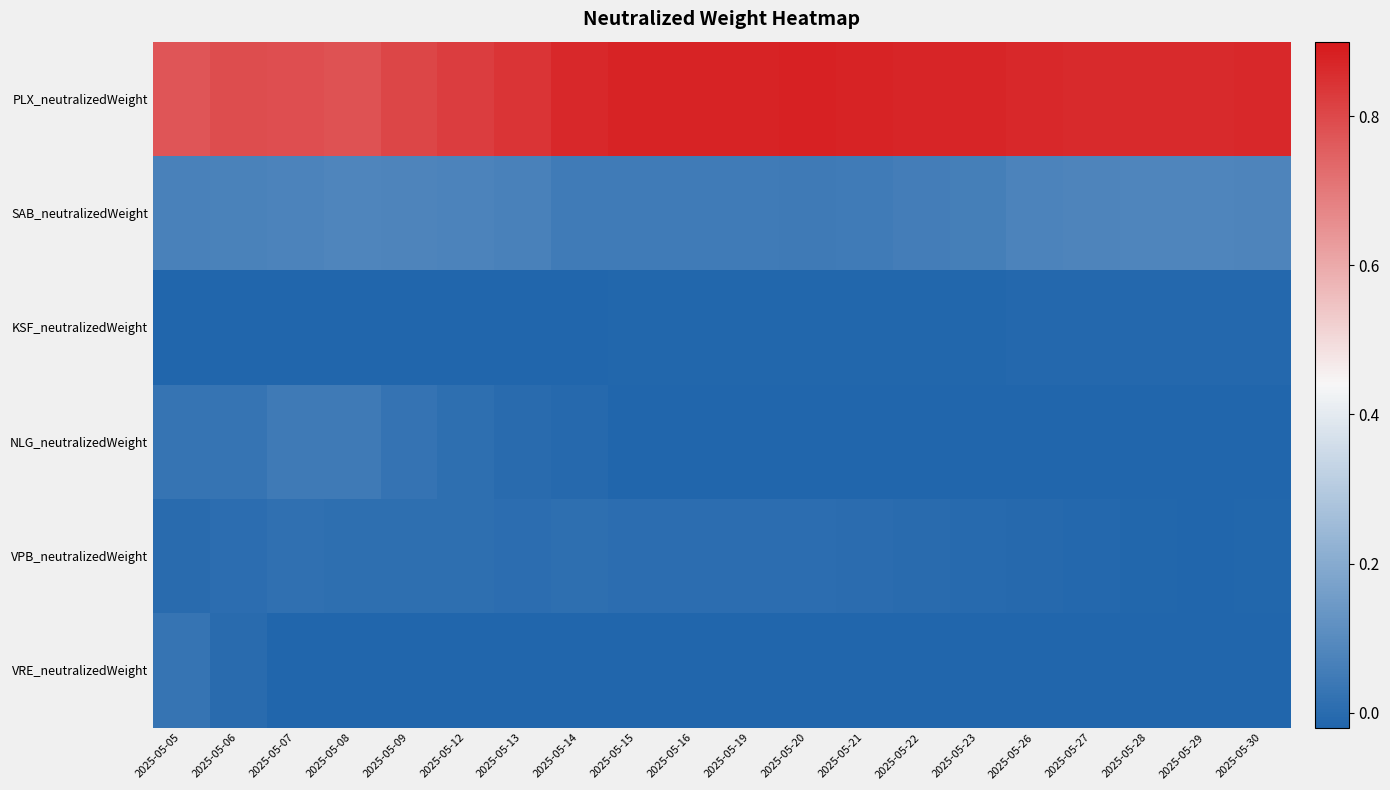

Reading right to left, what are all the values shown in this chart?

PLX_neutralizedWeight: 2025-05-30=0.9	2025-05-29=0.9	2025-05-28=0.9	2025-05-27=0.9	2025-05-26=0.9	2025-05-23=0.9	2025-05-22=0.9	2025-05-21=0.9	2025-05-20=0.9	2025-05-19=0.9	2025-05-16=0.9	2025-05-15=0.9	2025-05-14=0.9	2025-05-13=0.8	2025-05-12=0.8	2025-05-09=0.8	2025-05-08=0.8	2025-05-07=0.8	2025-05-06=0.8	2025-05-05=0.8
SAB_neutralizedWeight: 2025-05-30=0.1	2025-05-29=0.1	2025-05-28=0.1	2025-05-27=0.1	2025-05-26=0.1	2025-05-23=0.1	2025-05-22=0.1	2025-05-21=0.1	2025-05-20=0.0	2025-05-19=0.0	2025-05-16=0.1	2025-05-15=0.1	2025-05-14=0.1	2025-05-13=0.1	2025-05-12=0.1	2025-05-09=0.1	2025-05-08=0.1	2025-05-07=0.1	2025-05-06=0.1	2025-05-05=0.1
KSF_neutralizedWeight: 2025-05-30=-0.0	2025-05-29=-0.0	2025-05-28=-0.0	2025-05-27=-0.0	2025-05-26=-0.0	2025-05-23=-0.0	2025-05-22=-0.0	2025-05-21=-0.0	2025-05-20=-0.0	2025-05-19=-0.0	2025-05-16=-0.0	2025-05-15=-0.0	2025-05-14=-0.0	2025-05-13=-0.0	2025-05-12=-0.0	2025-05-09=-0.0	2025-05-08=-0.0	2025-05-07=-0.0	2025-05-06=-0.0	2025-05-05=-0.0
NLG_neutralizedWeight: 2025-05-30=-0.0	2025-05-29=-0.0	2025-05-28=-0.0	2025-05-27=-0.0	2025-05-26=-0.0	2025-05-23=-0.0	2025-05-22=-0.0	2025-05-21=-0.0	2025-05-20=-0.0	2025-05-19=-0.0	2025-05-16=-0.0	2025-05-15=-0.0	2025-05-14=-0.0	2025-05-13=-0.0	2025-05-12=0.0	2025-05-09=0.0	2025-05-08=0.0	2025-05-07=0.0	2025-05-06=0.0	2025-05-05=0.0
VPB_neutralizedWeight: 2025-05-30=-0.0	2025-05-29=-0.0	2025-05-28=-0.0	2025-05-27=-0.0	2025-05-26=-0.0	2025-05-23=-0.0	2025-05-22=0.0	2025-05-21=0.0	2025-05-20=0.0	2025-05-19=0.0	2025-05-16=0.0	2025-05-15=0.0	2025-05-14=0.0	2025-05-13=0.0	2025-05-12=0.0	2025-05-09=0.0	2025-05-08=0.0	2025-05-07=0.0	2025-05-06=0.0	2025-05-05=0.0
VRE_neutralizedWeight: 2025-05-30=-0.0	2025-05-29=-0.0	2025-05-28=-0.0	2025-05-27=-0.0	2025-05-26=-0.0	2025-05-23=-0.0	2025-05-22=-0.0	2025-05-21=-0.0	2025-05-20=-0.0	2025-05-19=-0.0	2025-05-16=-0.0	2025-05-15=-0.0	2025-05-14=-0.0	2025-05-13=-0.0	2025-05-12=-0.0	2025-05-09=-0.0	2025-05-08=-0.0	2025-05-07=-0.0	2025-05-06=-0.0	2025-05-05=0.0